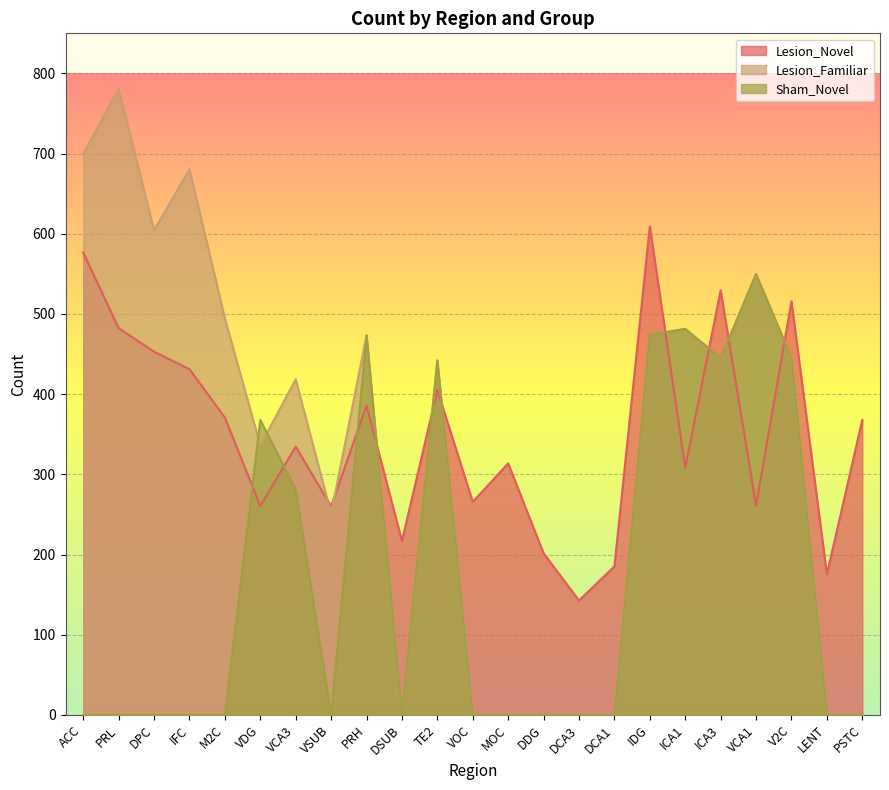

At which category is the sum across all series the highest?

IDG